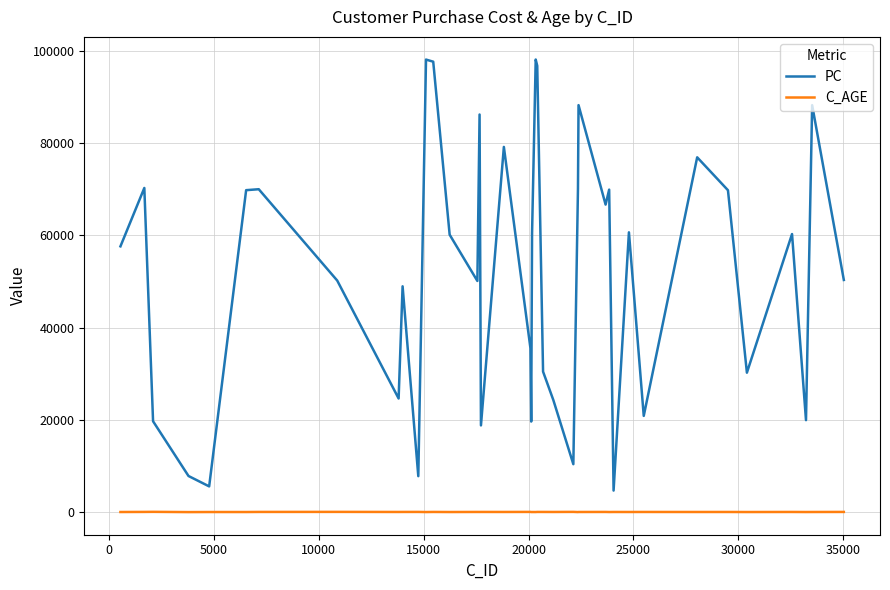

True or false: C_AGE and PC cross at least once.

False